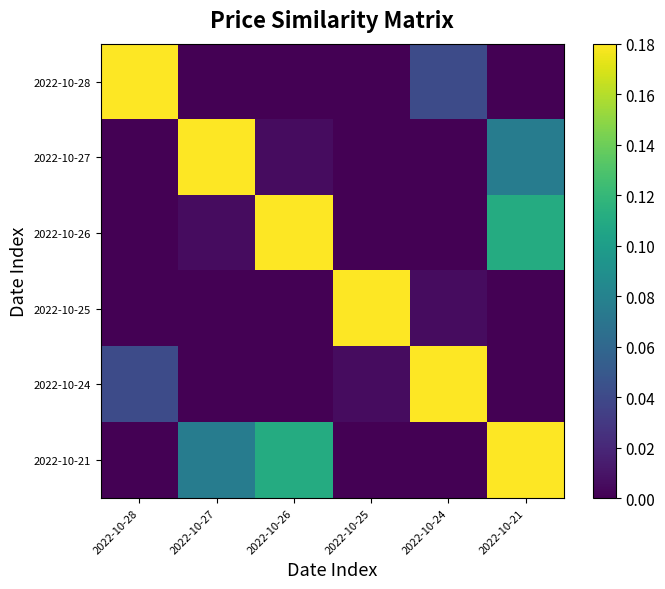

Which series has the widest spread of values?

2022-10-28